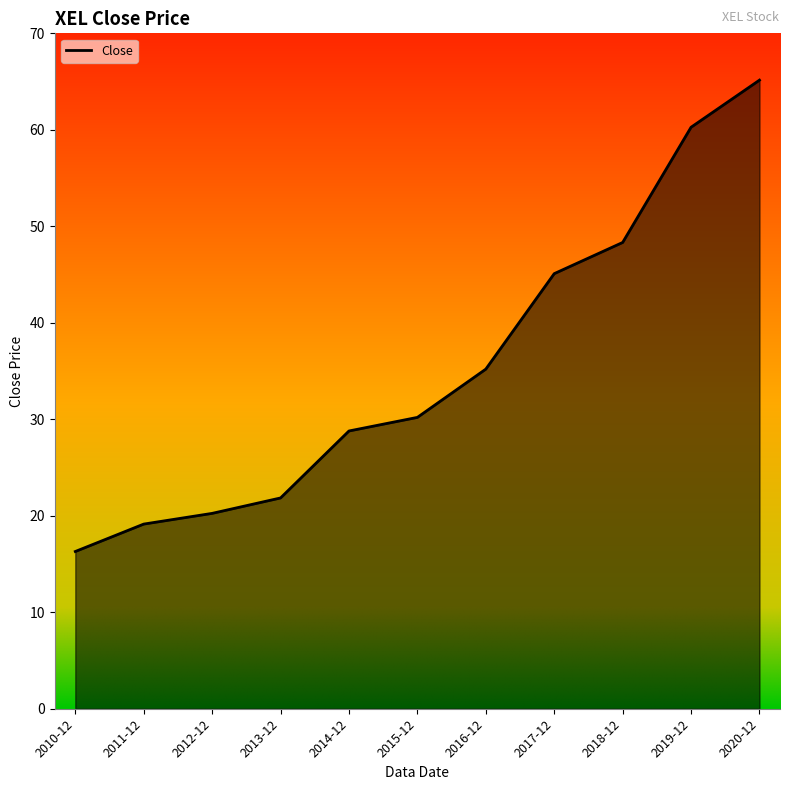

List the labels in order of value, largest first.

2020-12, 2019-12, 2018-12, 2017-12, 2016-12, 2015-12, 2014-12, 2013-12, 2012-12, 2011-12, 2010-12